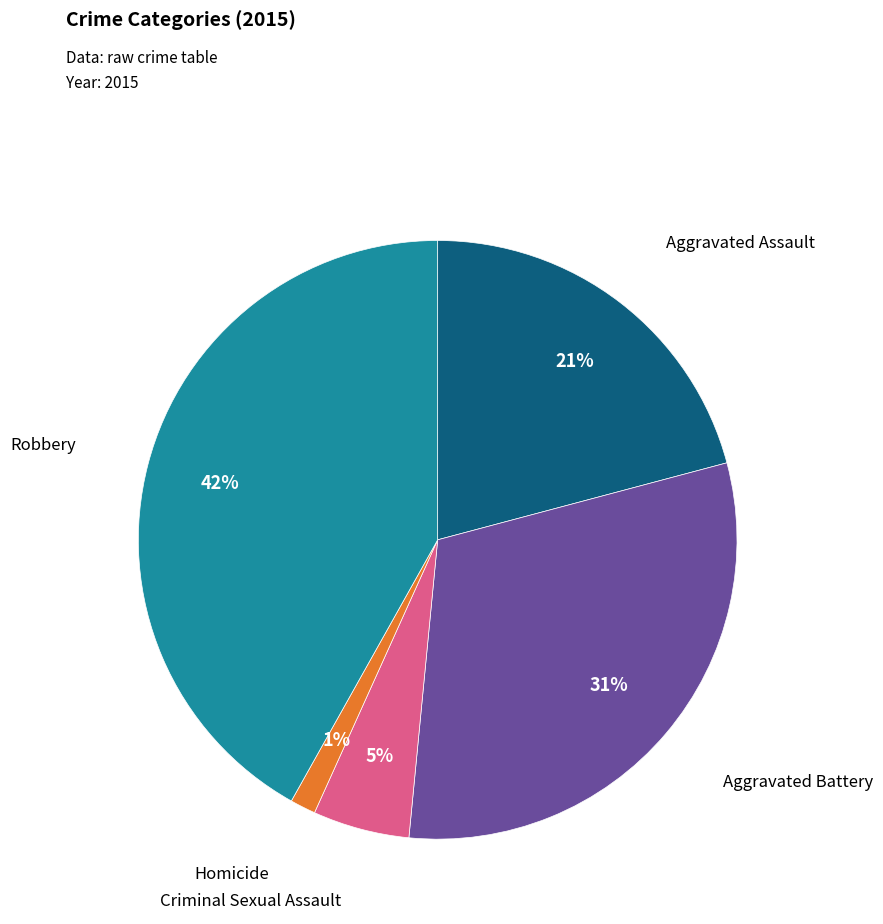

Is there any slice that represents more than half of the pie?

No